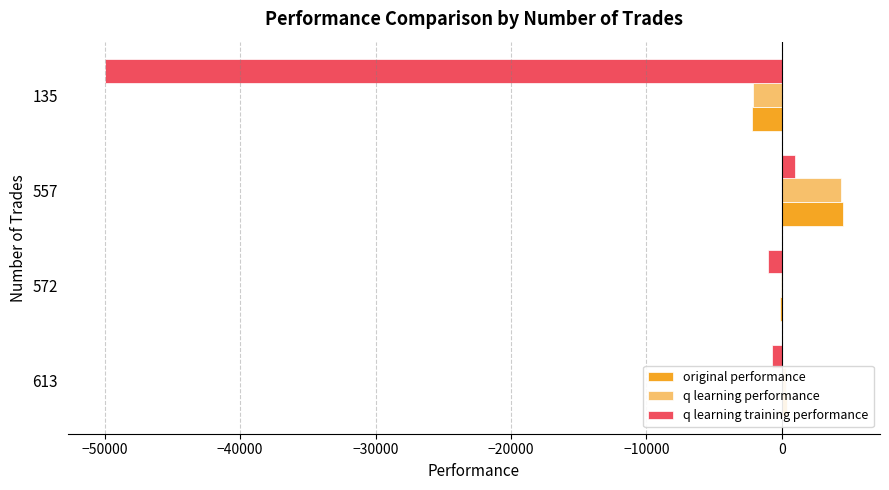

Is the value of q learning performance at 572 greater than the value of original performance at 135?

Yes